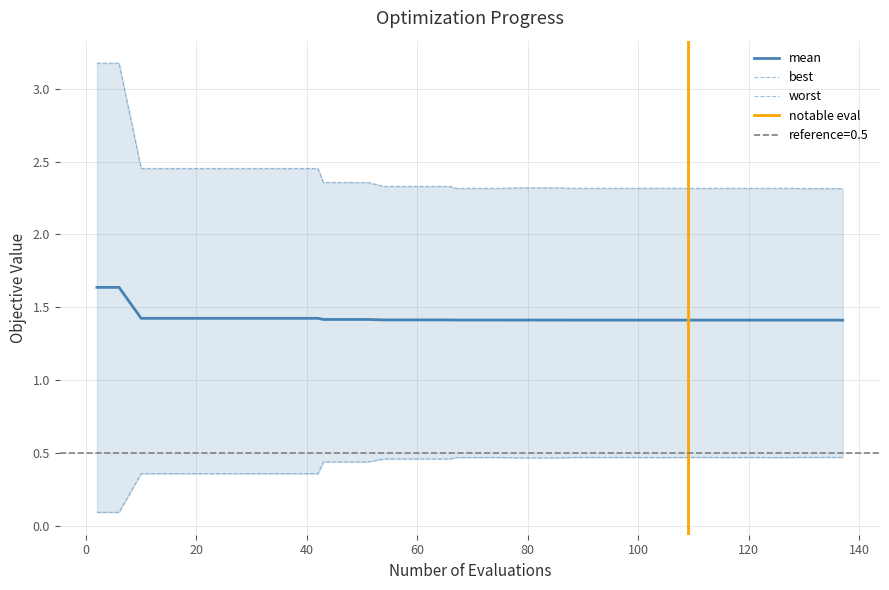

What is the minimum value for mean?

1.4